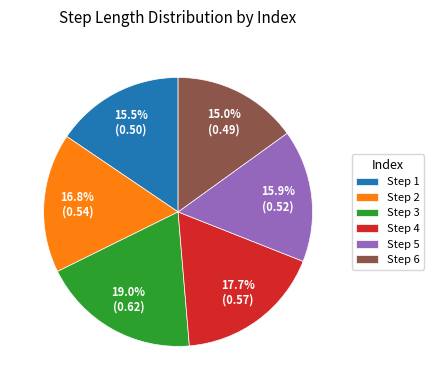

What portion of the pie excludes Step 5?

84.1%